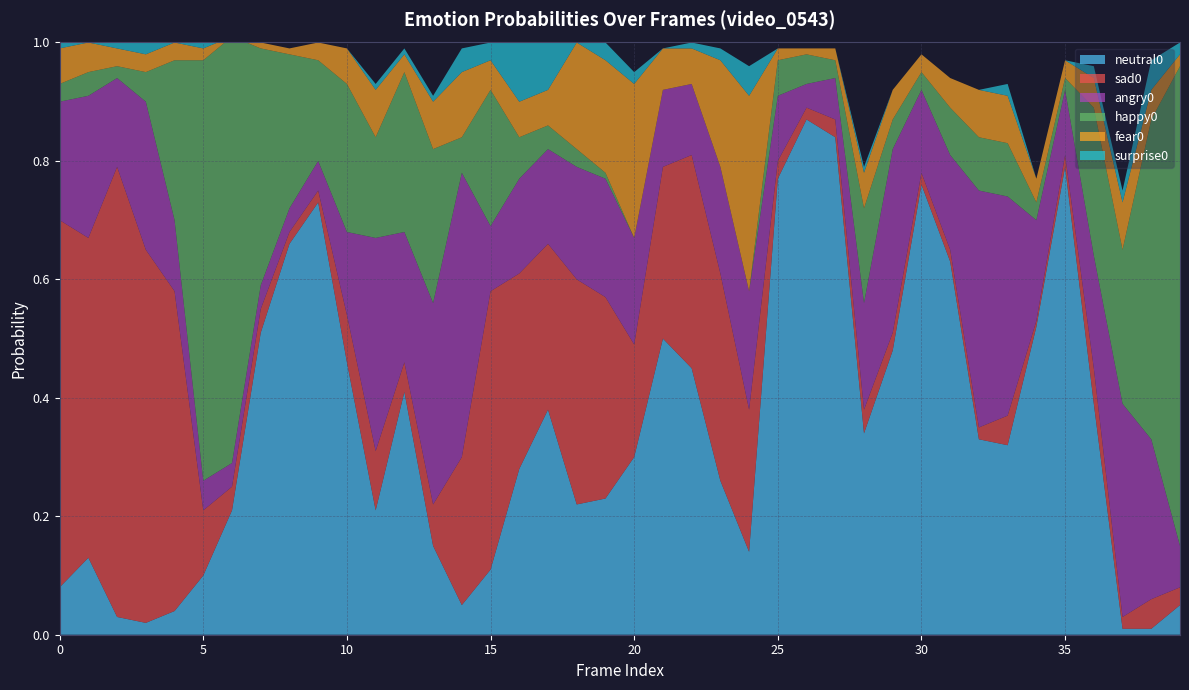

Reading left to right, transcribe all the data shown in this chart.

neutral0: 0.1	0.1	0.0	0.0	0.0	0.1	0.2	0.5	0.7	0.7	0.5	0.2	0.4	0.1	0.1	0.1	0.3	0.4	0.2	0.2	0.3	0.5	0.5	0.3	0.1	0.8	0.9	0.8	0.3	0.5	0.8	0.6	0.3	0.3	0.5	0.8	0.4	0.0	0.0	0.1
sad0: 0.6	0.5	0.8	0.6	0.5	0.1	0.0	0.0	0.0	0.0	0.1	0.1	0.1	0.1	0.2	0.5	0.3	0.3	0.4	0.3	0.2	0.3	0.4	0.3	0.2	0.0	0.0	0.0	0.0	0.0	0.0	0.0	0.0	0.1	0.0	0.0	0.1	0.0	0.1	0.0
angry0: 0.2	0.2	0.1	0.2	0.1	0.1	0.0	0.0	0.0	0.1	0.1	0.4	0.2	0.3	0.5	0.1	0.2	0.2	0.2	0.2	0.2	0.1	0.1	0.2	0.2	0.1	0.0	0.1	0.2	0.3	0.1	0.2	0.4	0.4	0.2	0.1	0.2	0.4	0.3	0.1
happy0: 0.0	0.0	0.0	0.1	0.3	0.7	0.7	0.4	0.3	0.2	0.2	0.2	0.3	0.3	0.1	0.2	0.1	0.0	0.0	0.0	0.0	0.0	0.0	0.0	0.0	0.1	0.1	0.0	0.2	0.1	0.0	0.1	0.1	0.1	0.0	0.0	0.2	0.3	0.5	0.8
fear0: 0.1	0.1	0.0	0.0	0.0	0.0	0.0	0.0	0.0	0.0	0.1	0.1	0.0	0.1	0.1	0.1	0.1	0.1	0.2	0.2	0.3	0.1	0.1	0.2	0.3	0.0	0.0	0.0	0.1	0.1	0.0	0.1	0.1	0.1	0.0	0.0	0.1	0.1	0.1	0.0
surprise0: 0.0	0.0	0.0	0.0	0.0	0.0	0.0	0.0	0.0	0.0	0.0	0.0	0.0	0.0	0.0	0.0	0.1	0.1	0.0	0.0	0.0	0.0	0.0	0.0	0.1	0.0	0.0	0.0	0.0	0.0	0.0	0.0	0.0	0.0	0.0	0.0	0.0	0.0	0.1	0.0